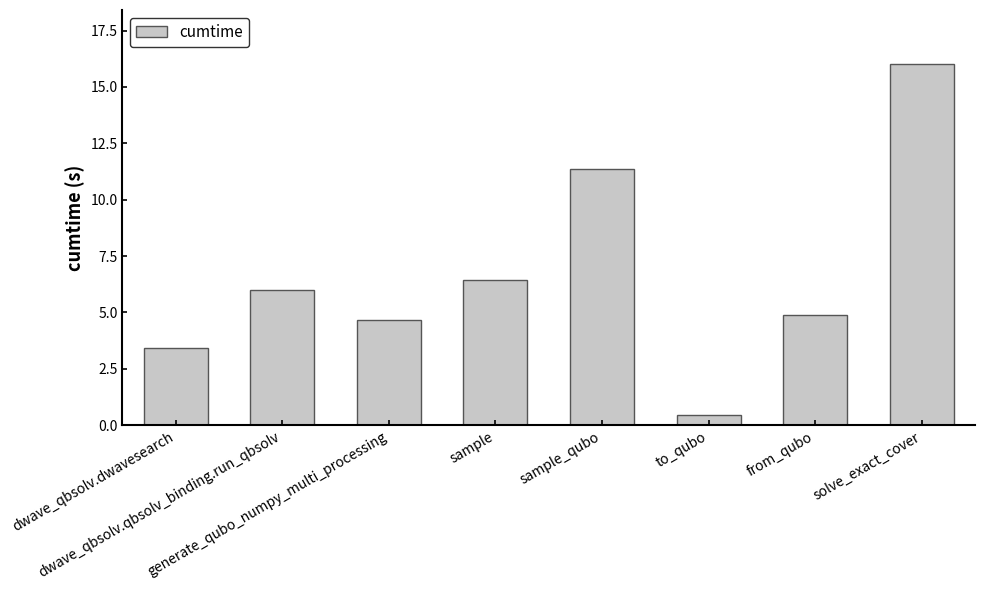

Which has a higher value, dwave_qbsolv.qbsolv_binding.run_qbsolv or sample?

sample